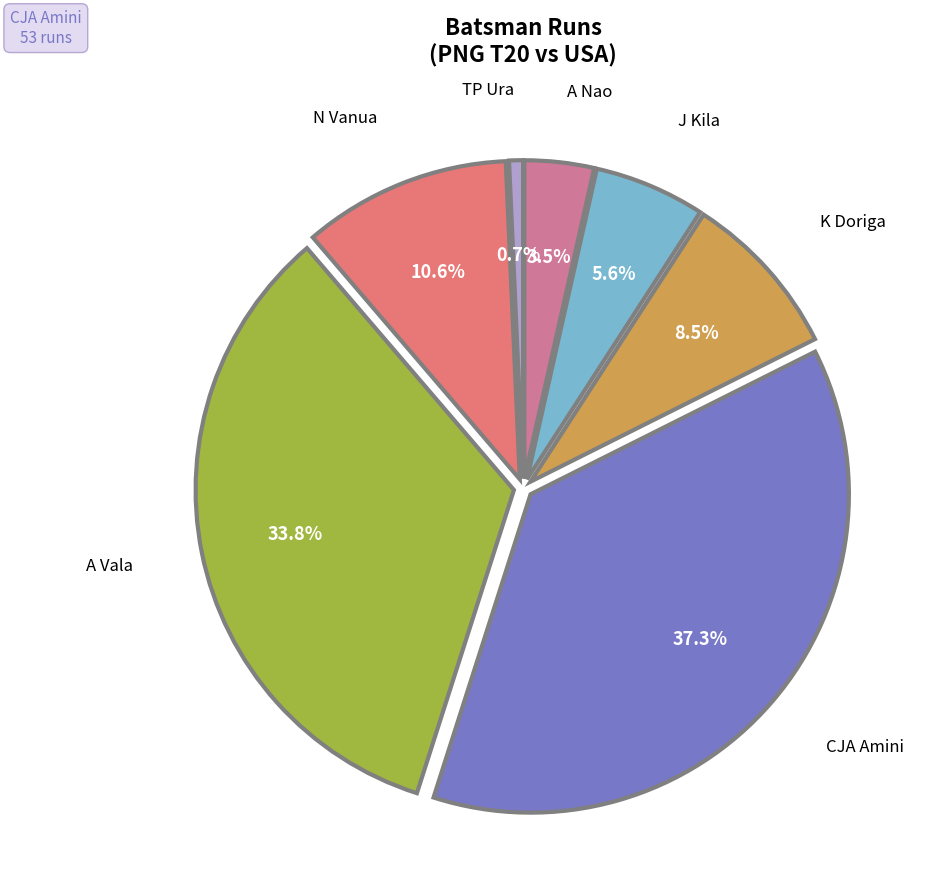

Does any single category account for the majority?

No